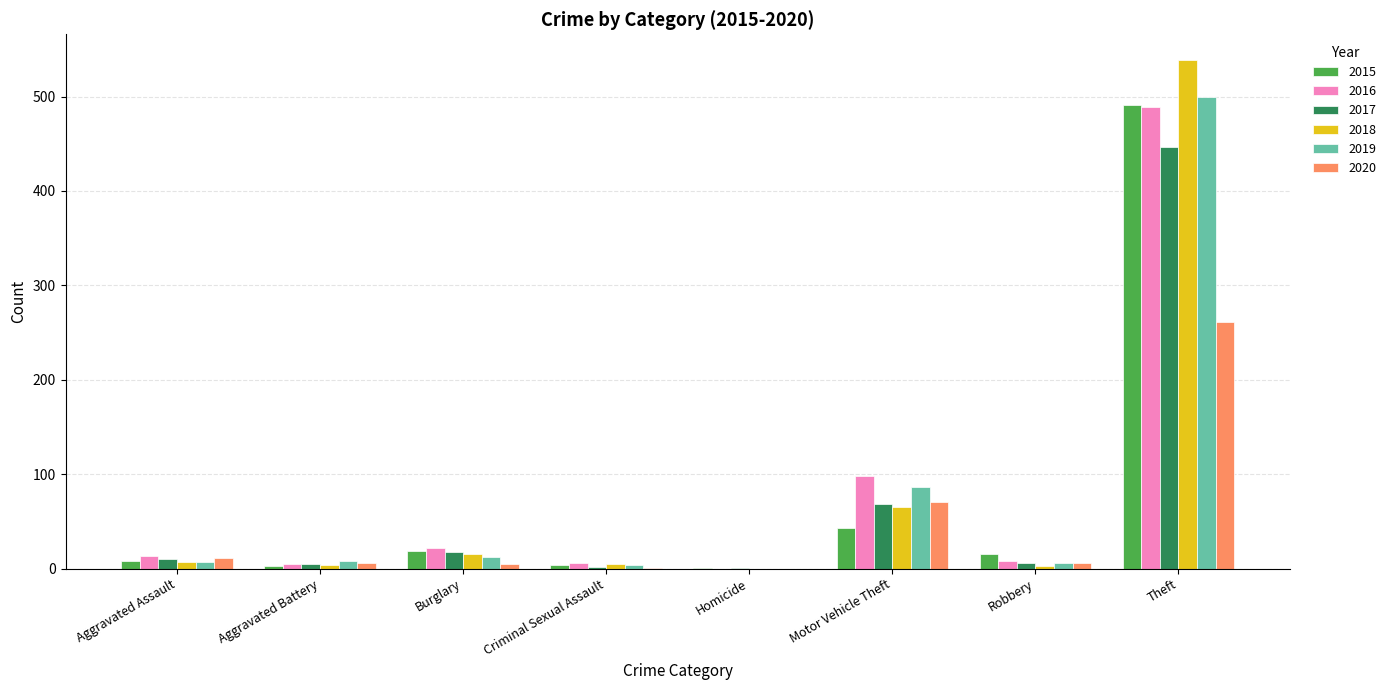

The 2016 series shows 148 at Motor Vehicle Theft. True or false?

False